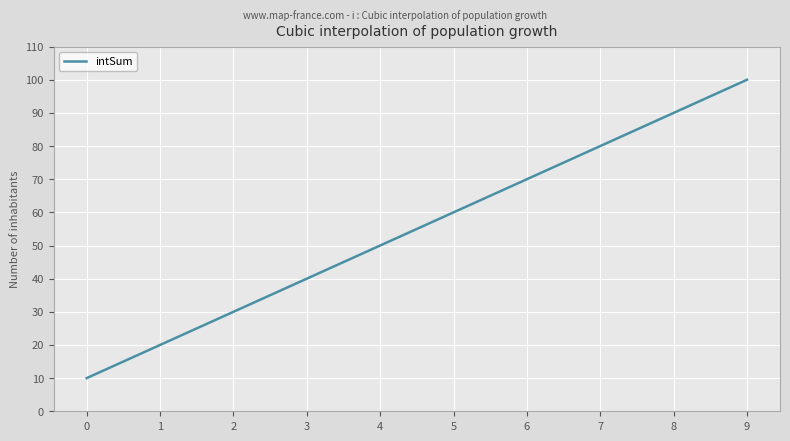

What is the greatest value displayed?

100